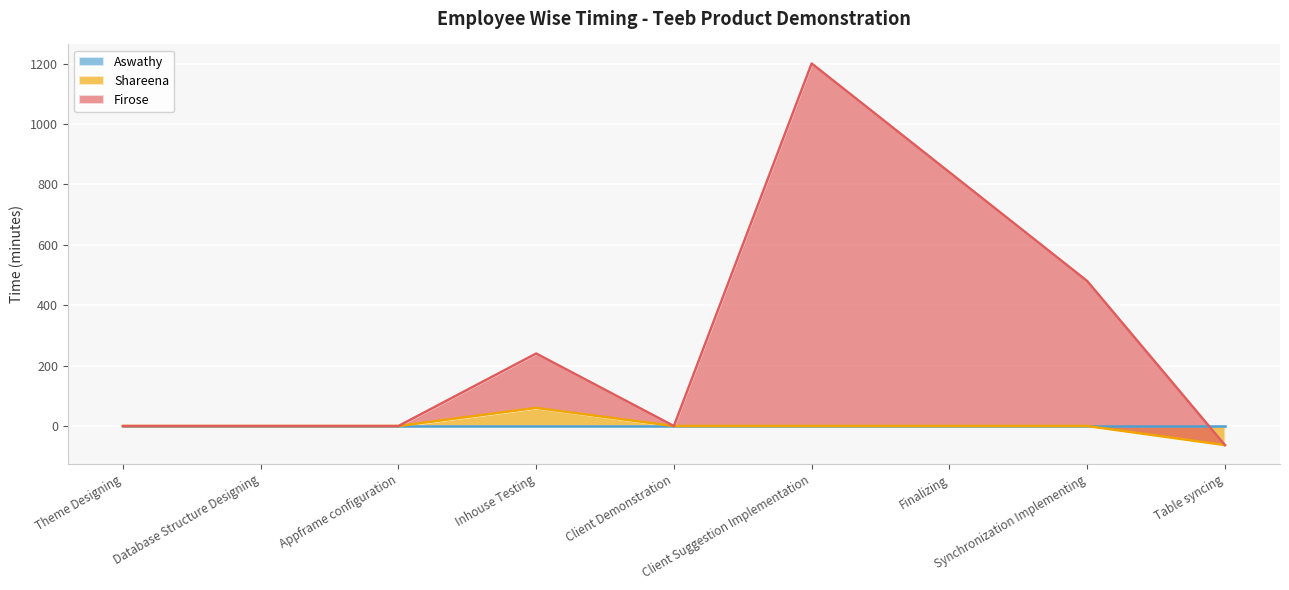

Where is the first local maximum for Shareena?

Inhouse Testing